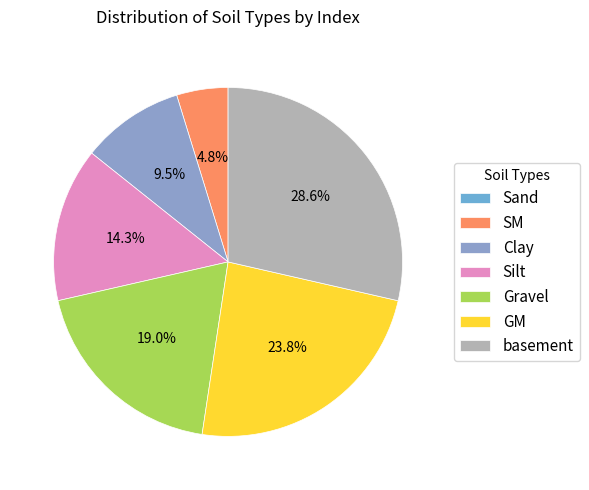

Count the number of slices in the pie.

7